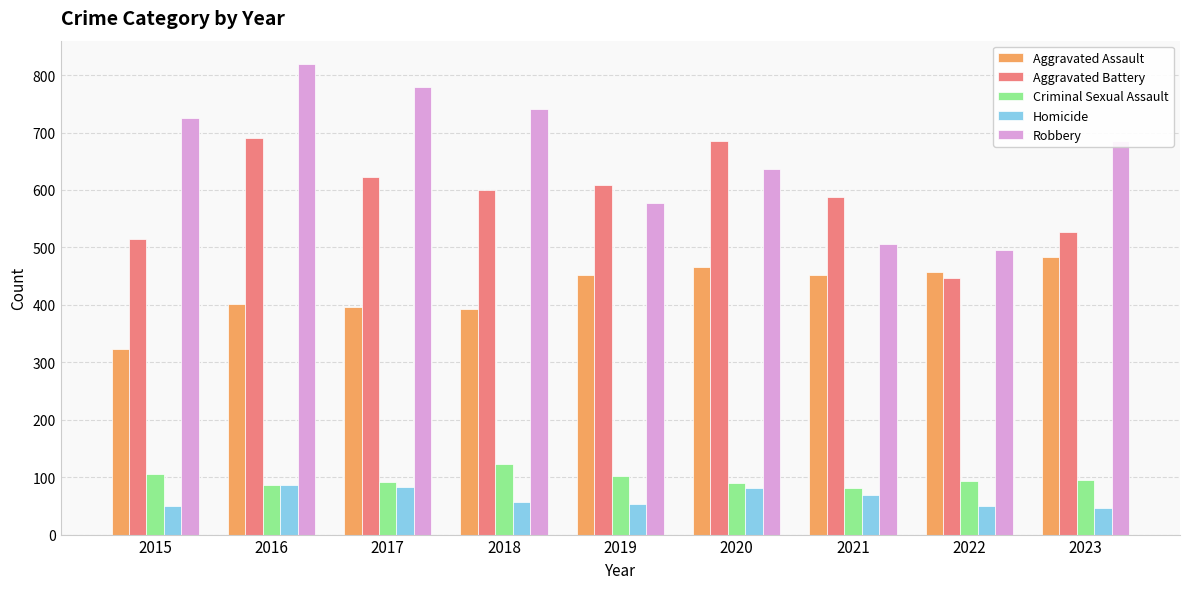

How many values in the Criminal Sexual Assault series are below 93?

4